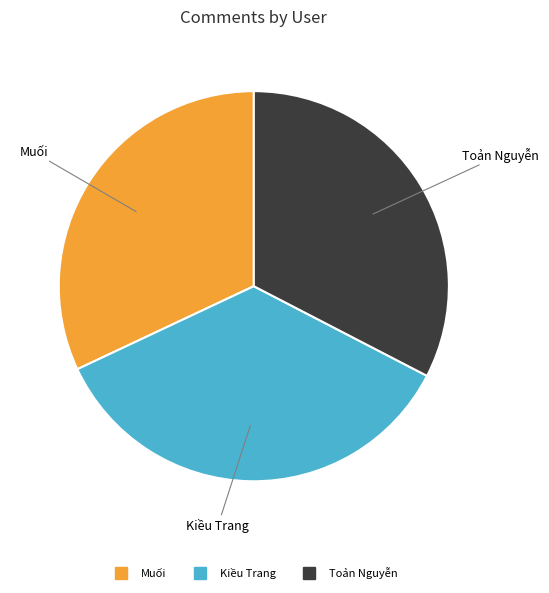

Which has a higher value, Kiều Trang or Muối?

Kiều Trang